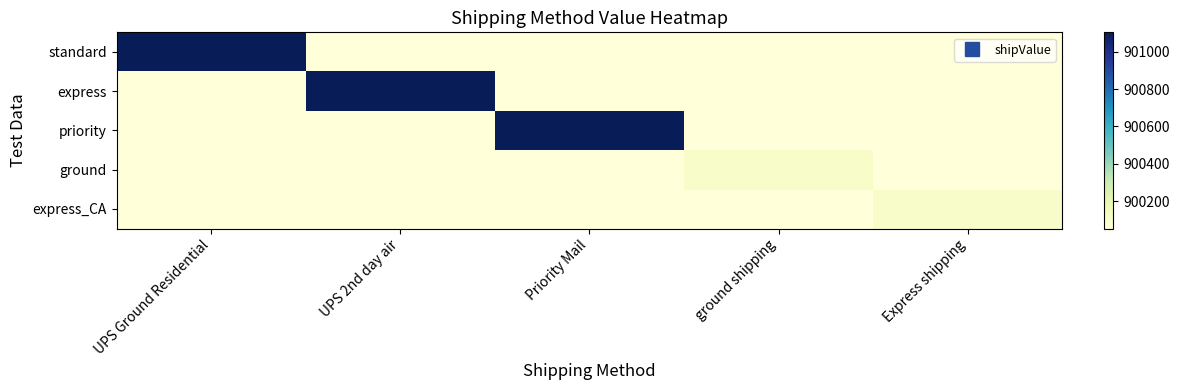

What is the spread (max minus min) of values at Express shipping?

51